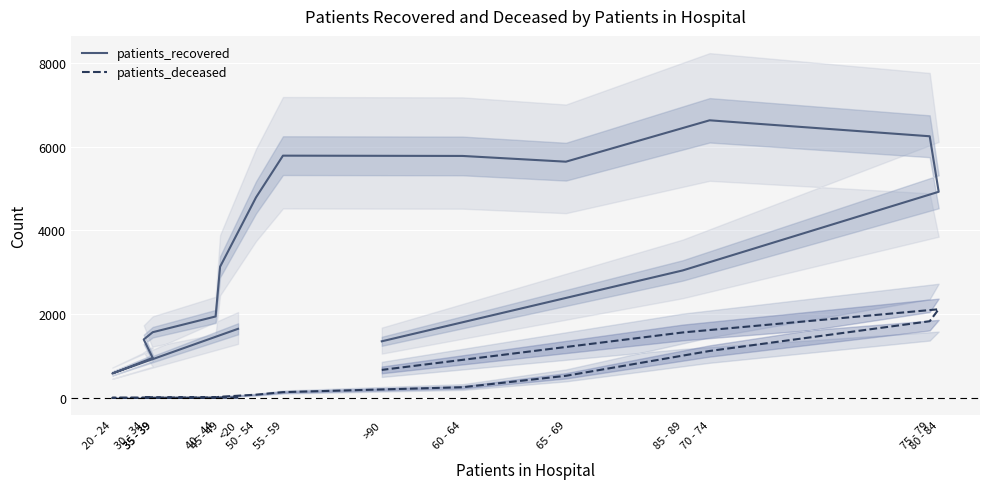

Reading left to right, list all the values displayed in this chart.

patients_recovered: 1650	583	956	1396	1569	1945	3132	4788	5785	5778	5641	6629	6248	4922	3044	1352
patients_deceased: 9	3	2	11	10	13	28	77	138	255	528	1121	1831	2117	1563	669